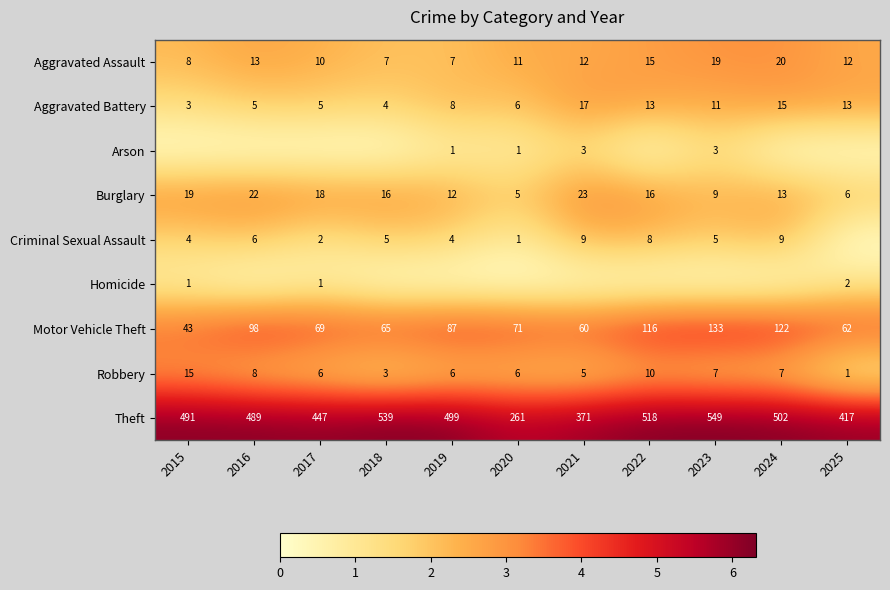

What is the lowest value of the Motor Vehicle Theft series?

43